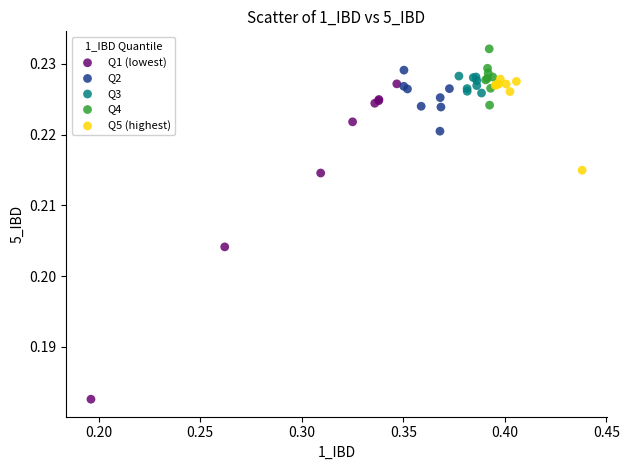

What are all the series names shown in the legend?

Q1 (lowest), Q2, Q3, Q4, Q5 (highest)